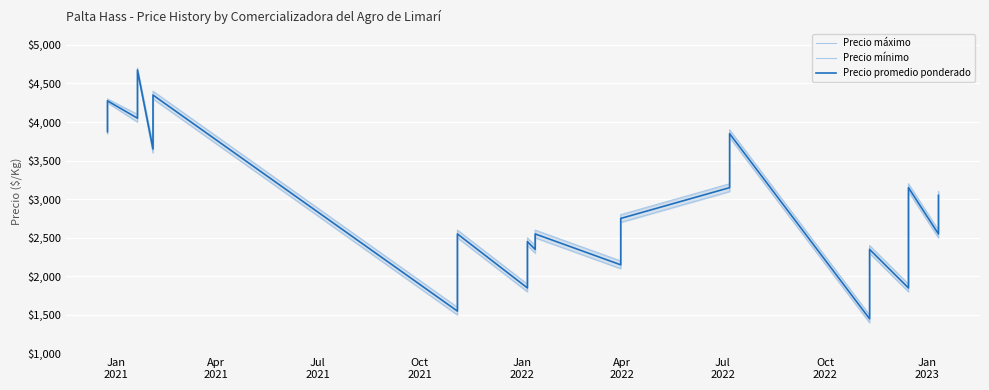

The value of Precio mínimo at Oct
2022 is 5801. True or false?

False